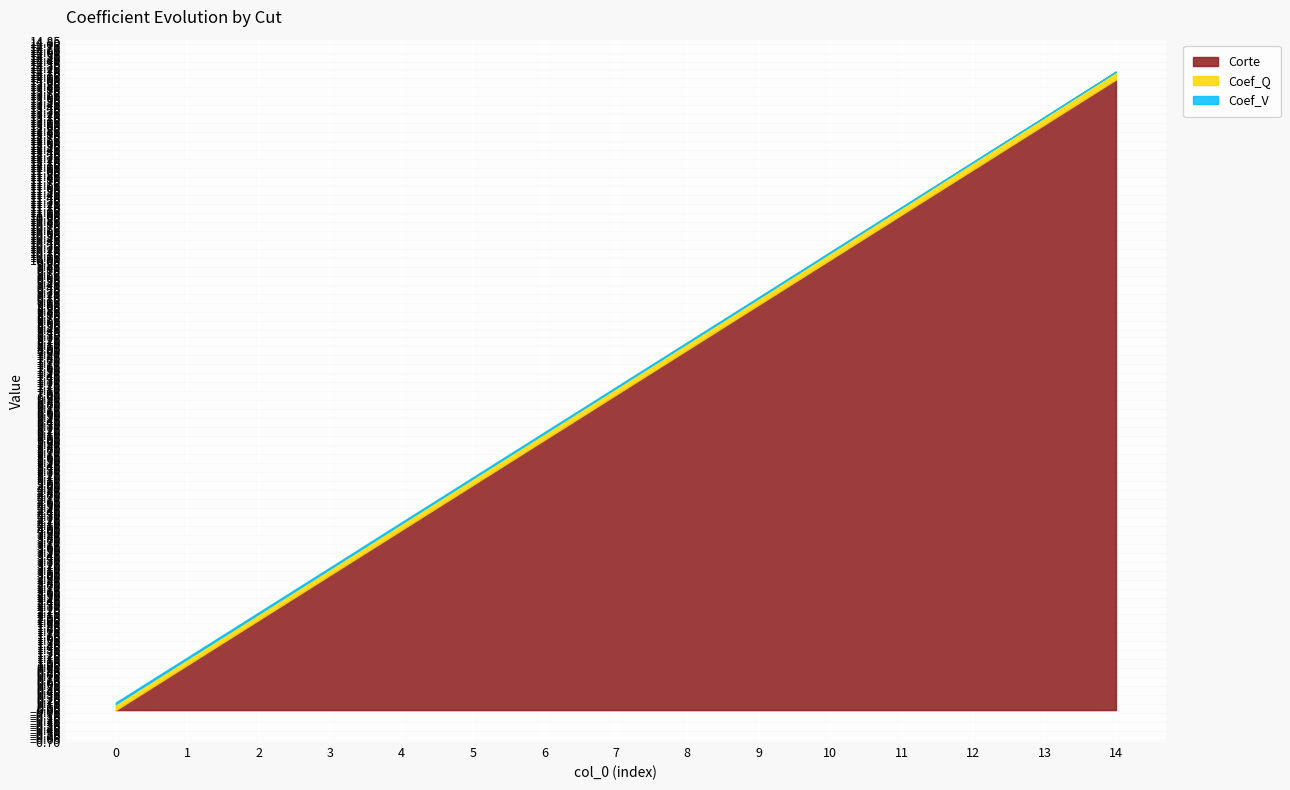

Reading left to right, list all the values displayed in this chart.

Corte: 0.0	1.0	2.0	3.0	4.0	5.0	6.0	7.0	8.0	9.0	10.0	11.0	12.0	13.0	14.0
Coef_Q: 0.1	0.1	0.1	0.1	0.1	0.1	0.1	0.1	0.1	0.1	0.2	0.2	0.2	0.2	0.2
Coef_V: 0.0	0.0	0.0	0.0	0.0	0.0	0.0	0.0	0.0	0.0	0.0	0.0	0.0	0.0	0.0